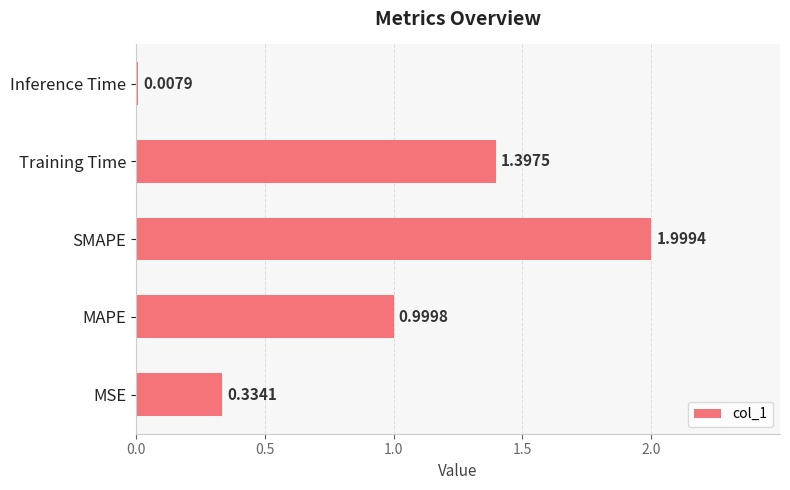

At which category does the chart reach its minimum across all series?

Inference Time